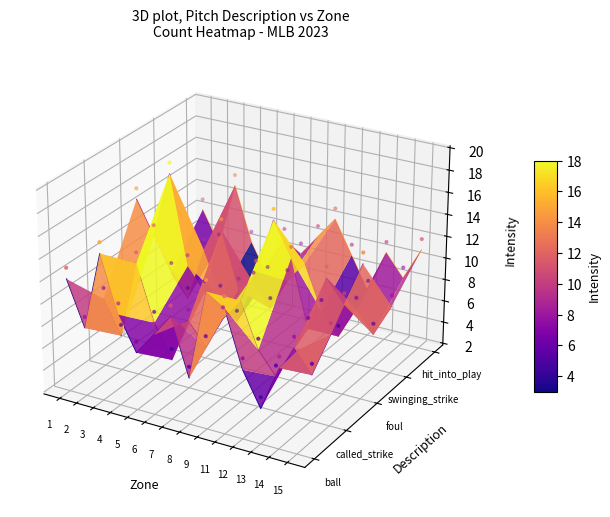

The value of hit_into_play at 13 is 0.0. True or false?

False